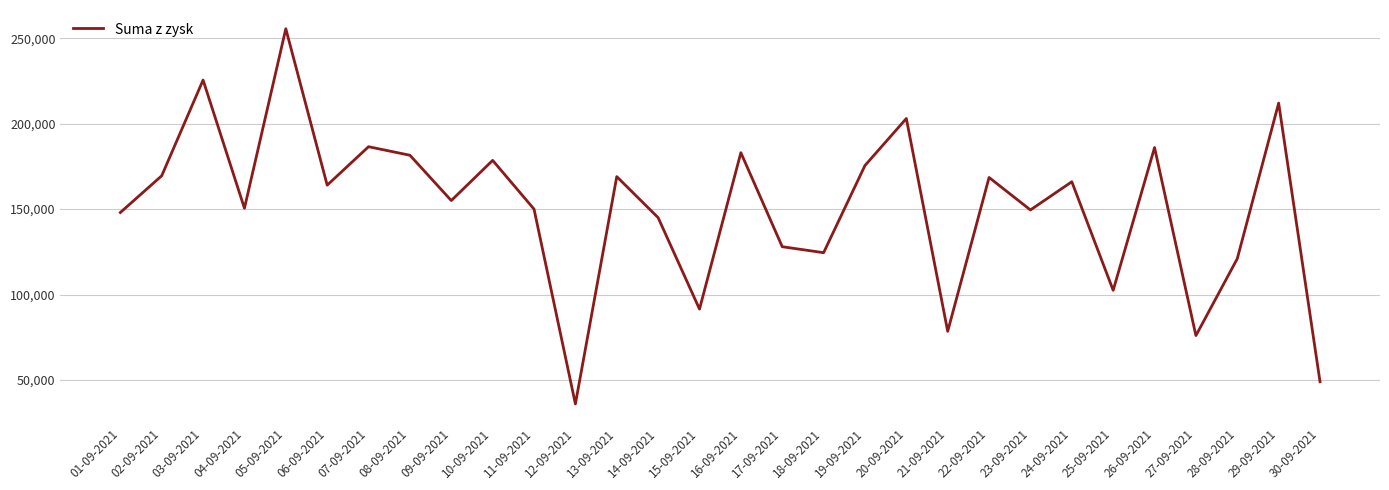

What is the change in value from 16-09-2021 to 21-09-2021?

-104500